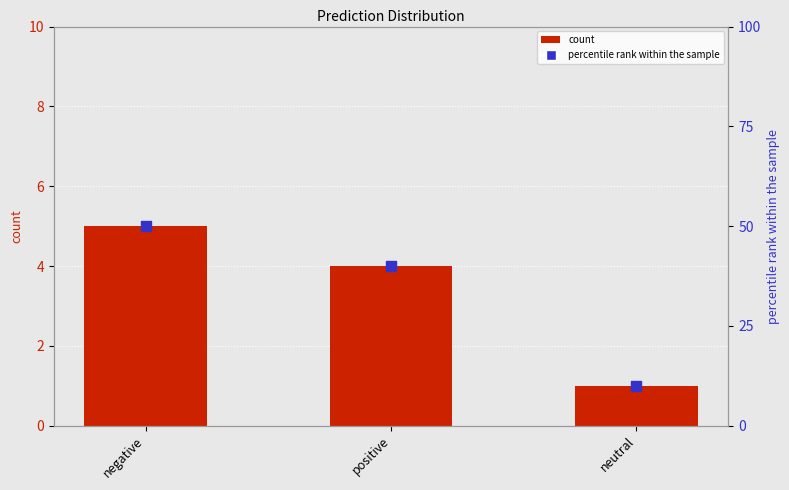

Which series reaches the minimum Y coordinate?

count